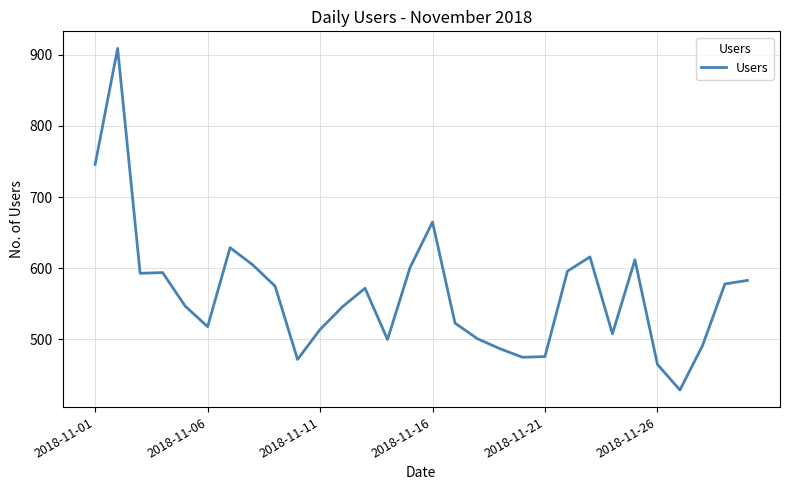

What is the minimum value shown in the chart?

429